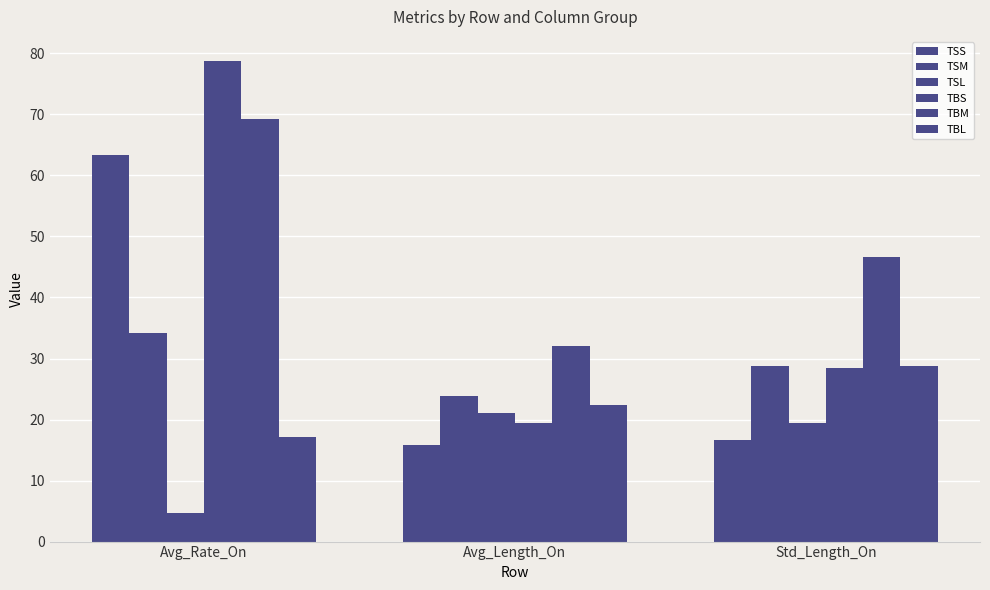

What position from the left is Avg_Length_On?

2